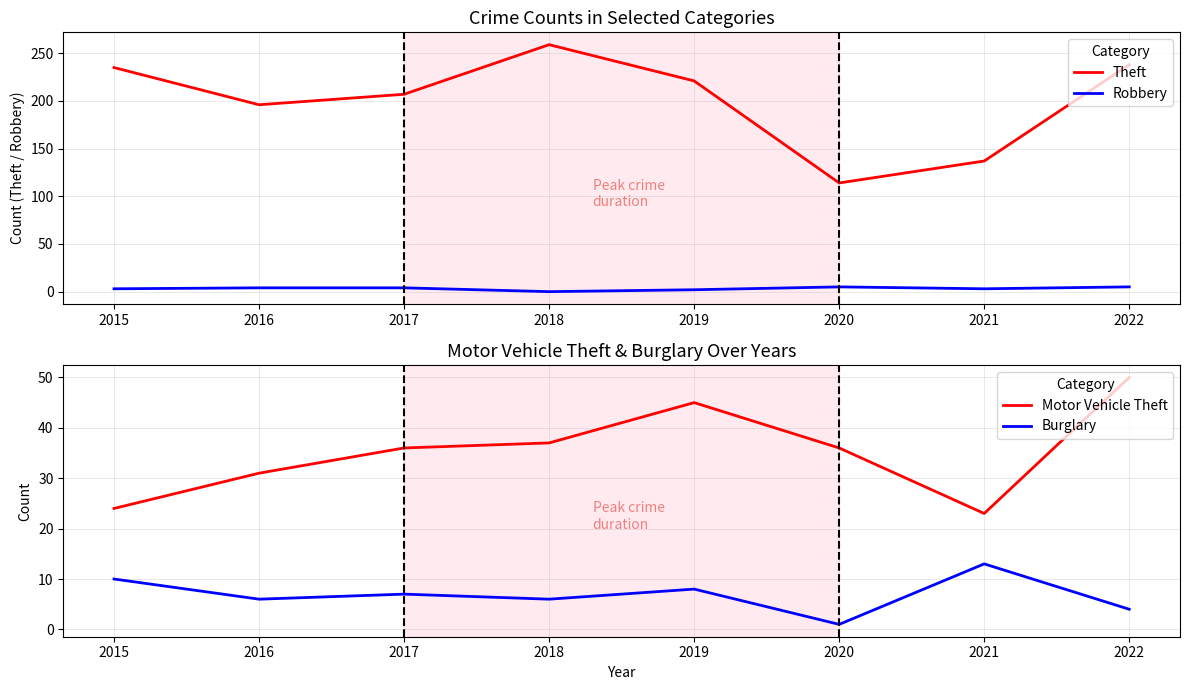

Reading right to left, extract all data points from this chart.

Theft: 2022=238	2021=137	2020=114	2019=221	2018=259	2017=207	2016=196	2015=235
Robbery: 2022=5	2021=3	2020=5	2019=2	2018=0	2017=4	2016=4	2015=3
Motor Vehicle Theft: 2022=50	2021=23	2020=36	2019=45	2018=37	2017=36	2016=31	2015=24
Burglary: 2022=4	2021=13	2020=1	2019=8	2018=6	2017=7	2016=6	2015=10